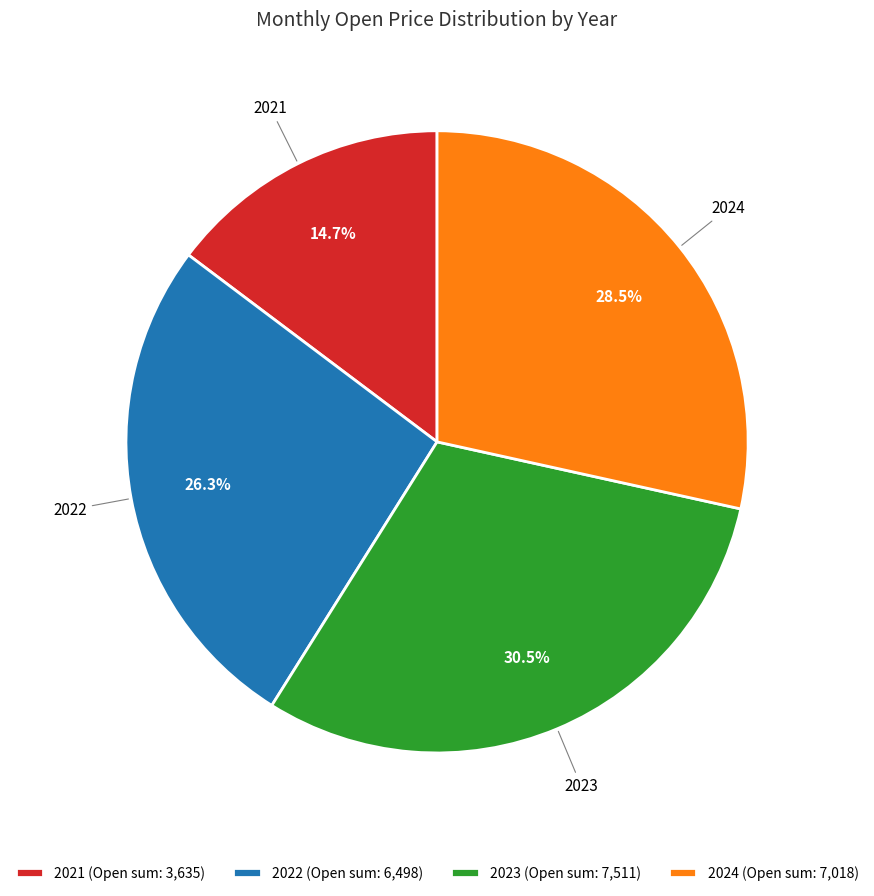

Approximately how many times larger is the value at 2022 (Open sum: 6,498) compared to 2023 (Open sum: 7,511)?

0.9